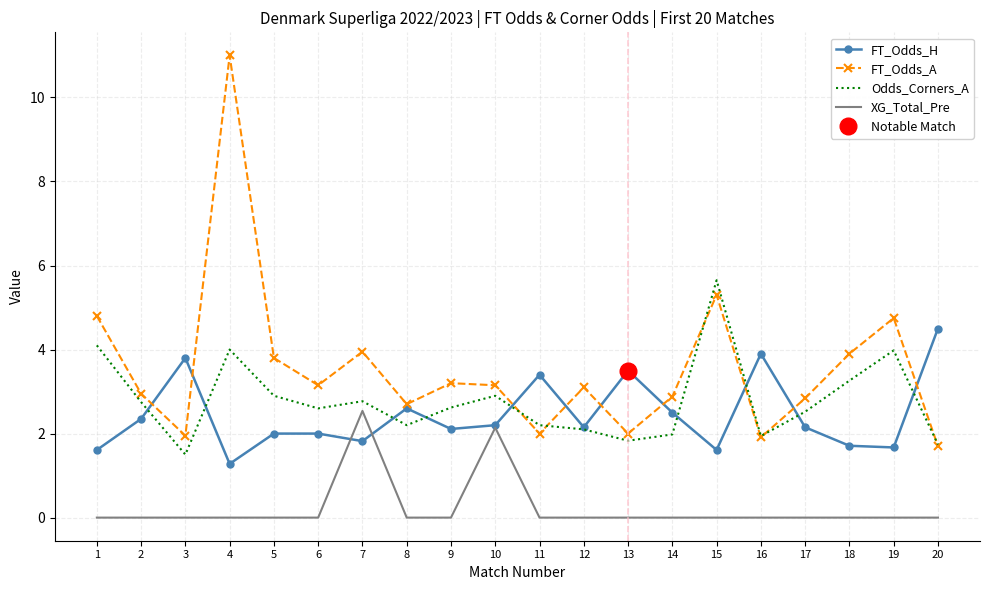

What is the greatest value displayed?

11.0